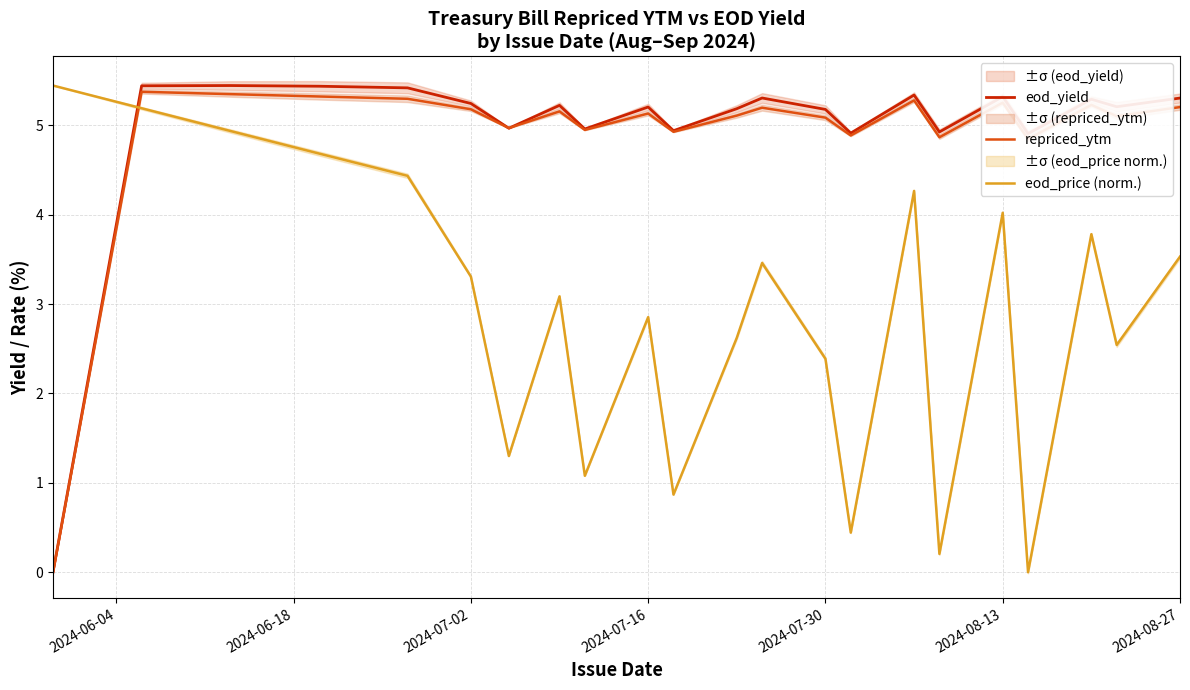

How many intersections are there between eod_price (norm.) and repriced_ytm?

1